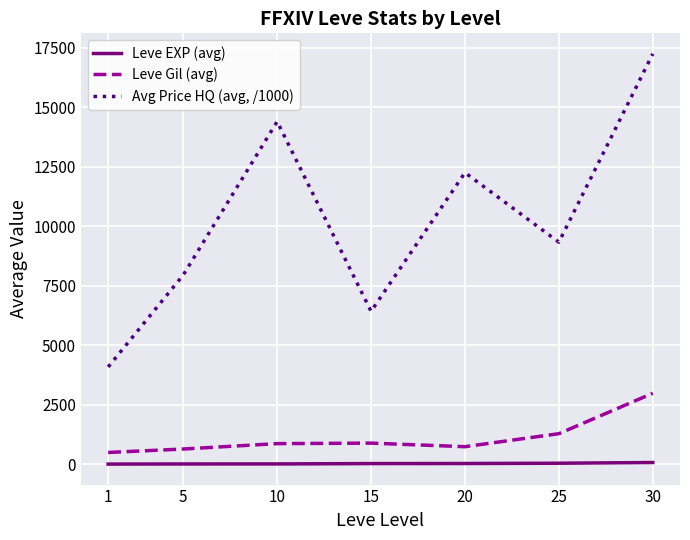

True or false: Leve Gil (avg) and Leve EXP (avg) cross at least once.

False